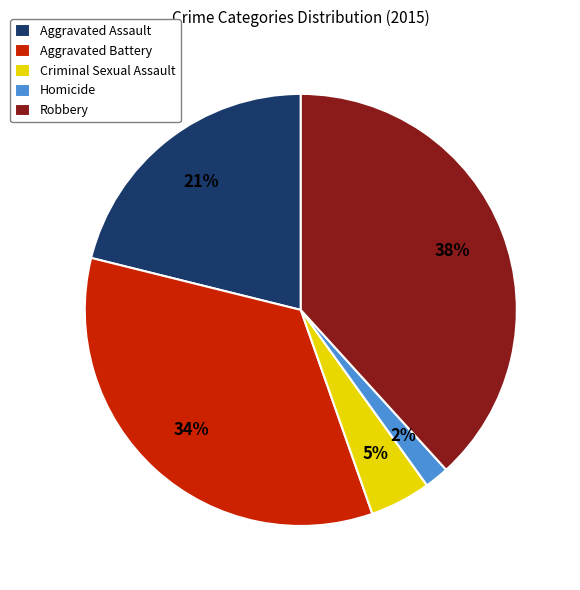

Between Aggravated Battery and Homicide, which is larger?

Aggravated Battery